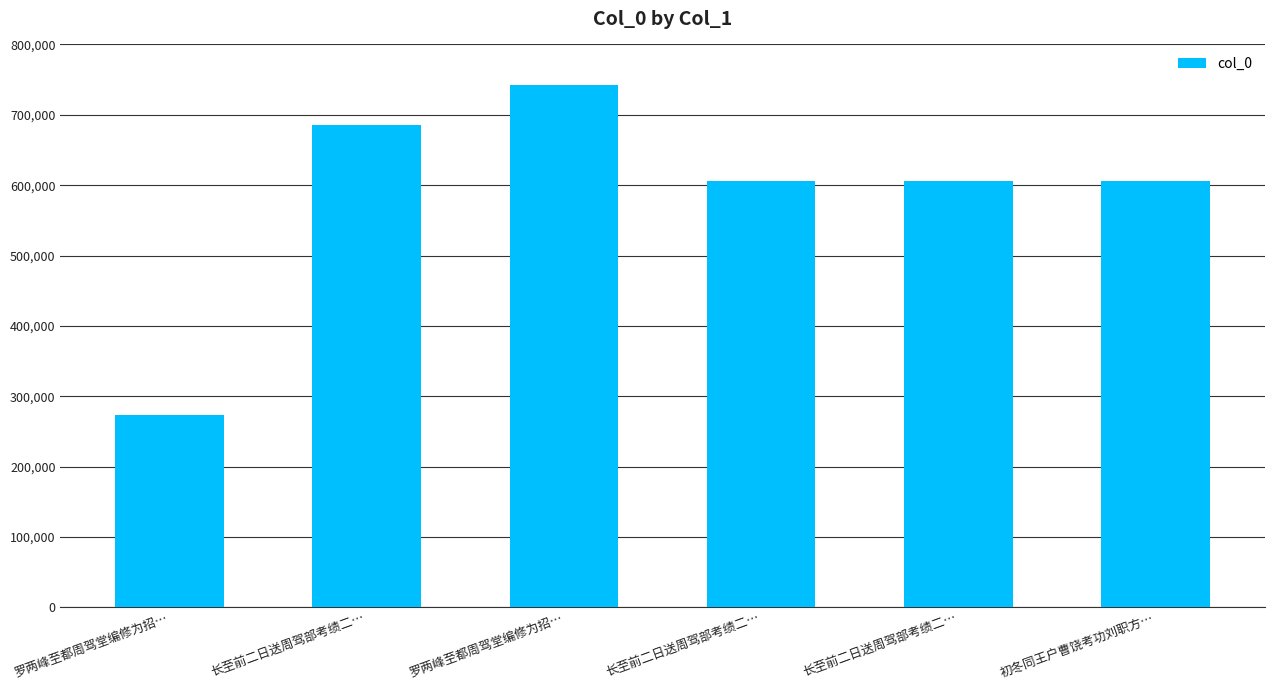

Does the chart contain stacked bars?

No